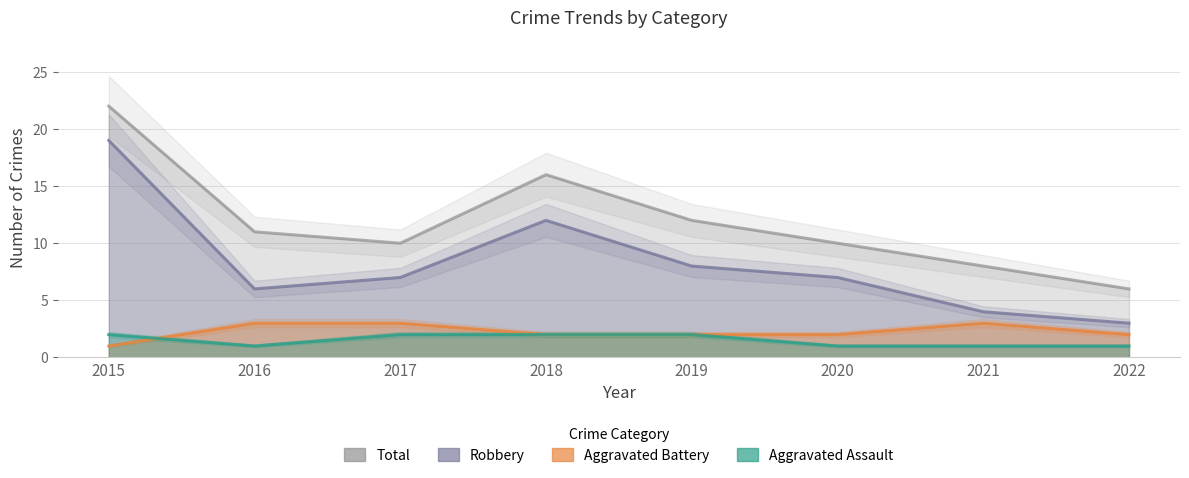

Reading right to left, list all the values displayed in this chart.

Aggravated Assault: 1	1	1	2	2	2	1	2
Aggravated Battery: 2	3	2	2	2	3	3	1
Robbery: 3	4	7	8	12	7	6	19
Total: 6	8	10	12	16	10	11	22